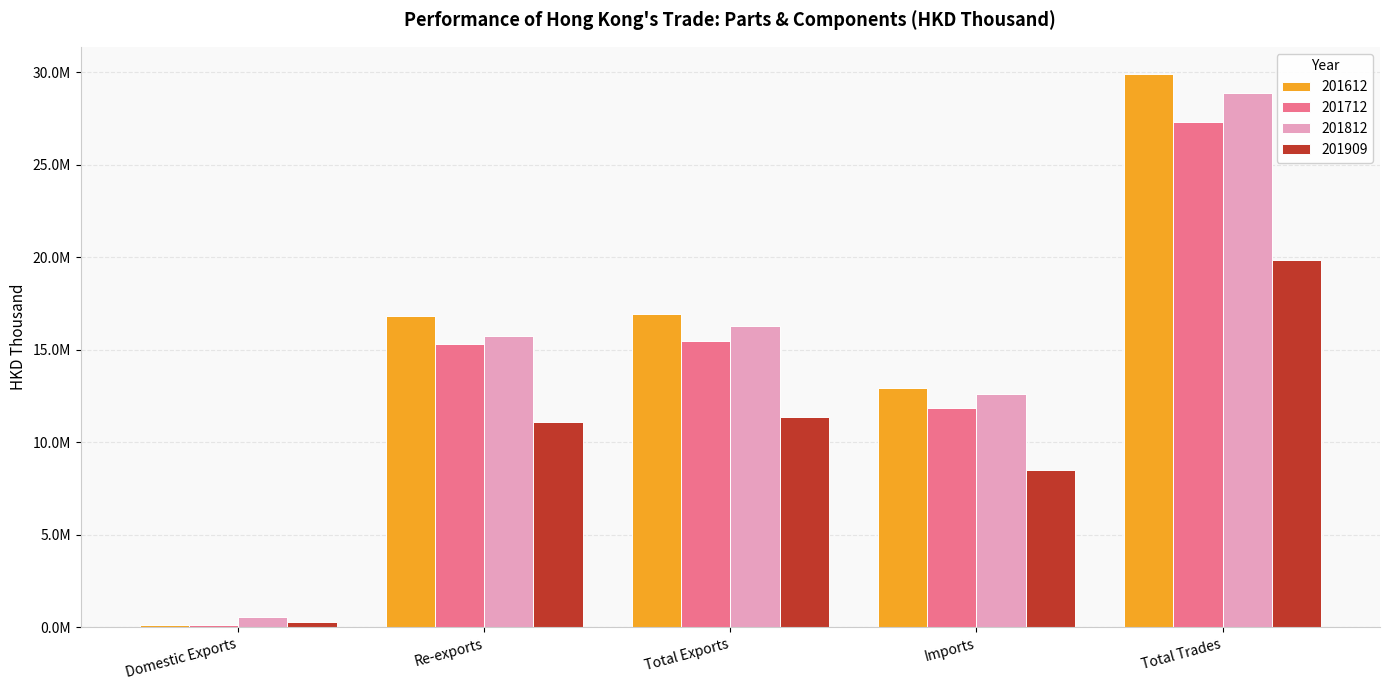

What is the sum of the 201712 values at Domestic Exports and Imports?

11990403.5